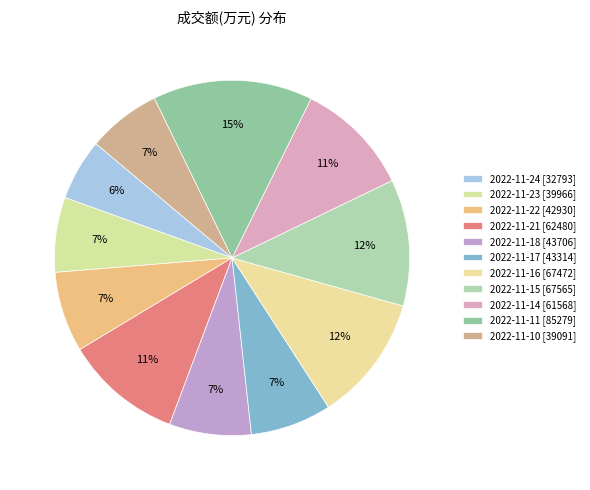

To the nearest percent, what is the difference between the 2022-11-21 and 2022-11-18 slice percentages?

3%